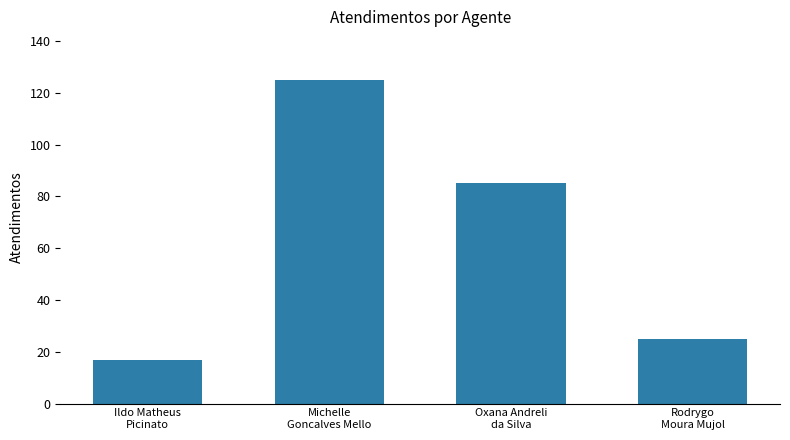

What is the value of the 1st bar from the left?

17